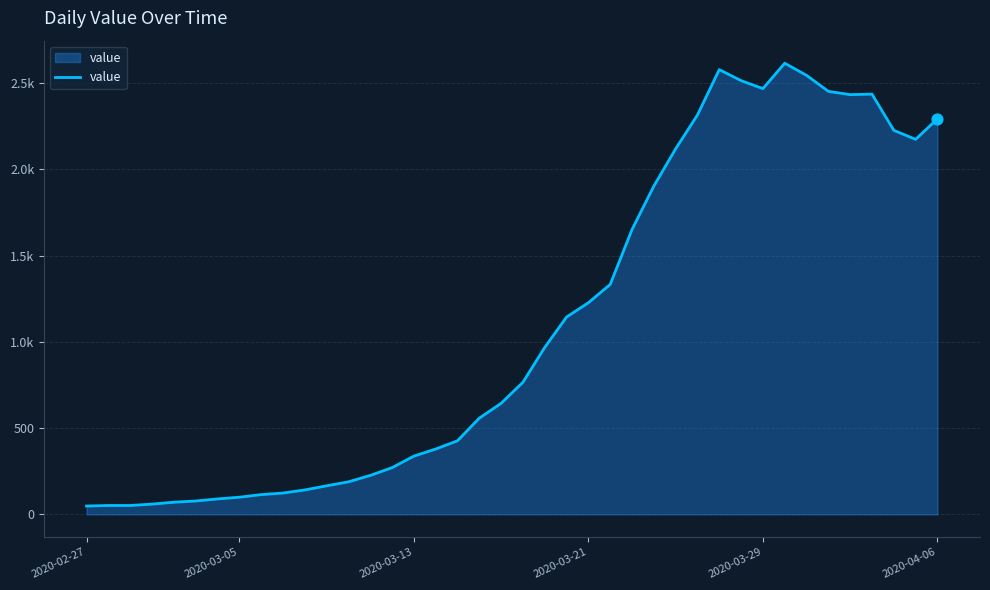

Is this an area chart (filled region under the line)?

Yes